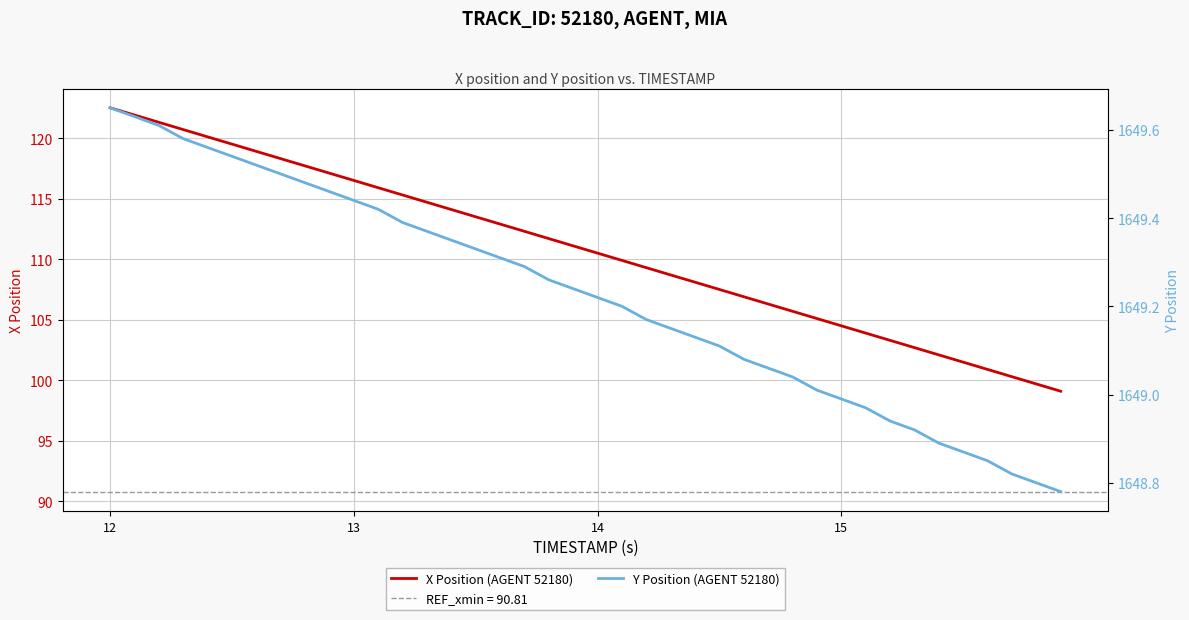

True or false: X Position (AGENT 52180) has more than 2 points higher than both neighbors.

False